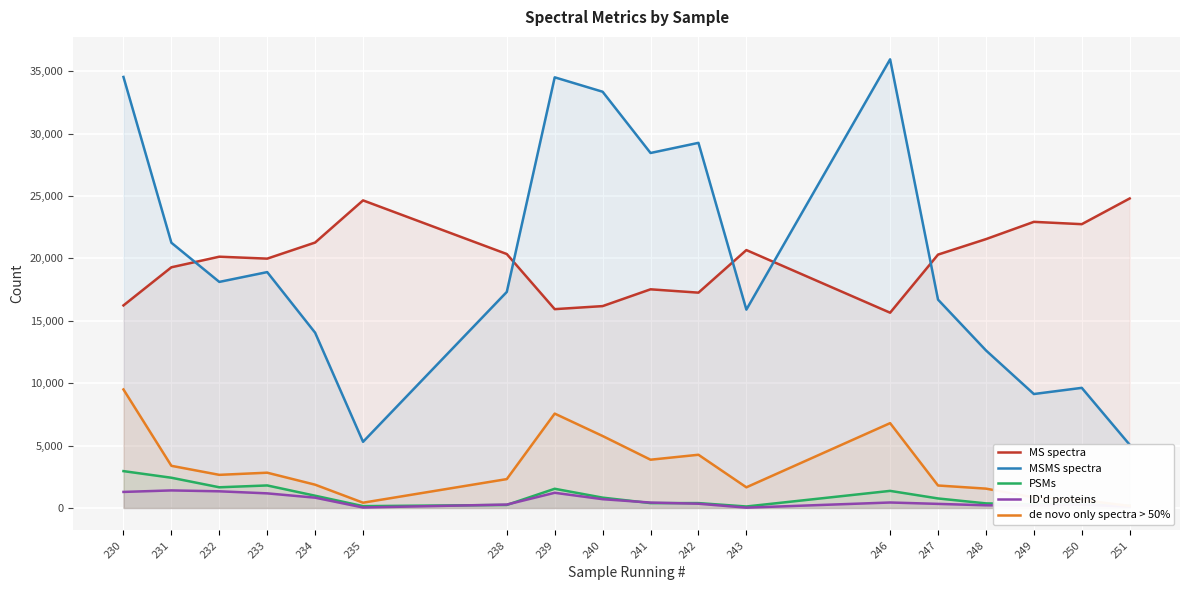

Which label corresponds to the smallest value in the chart?

243